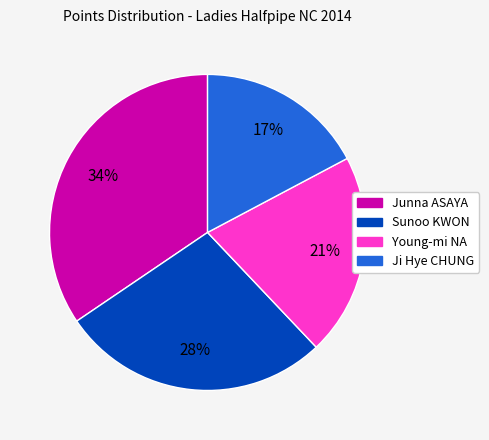

Is it true that Ji Hye CHUNG is 17% of the pie?

True